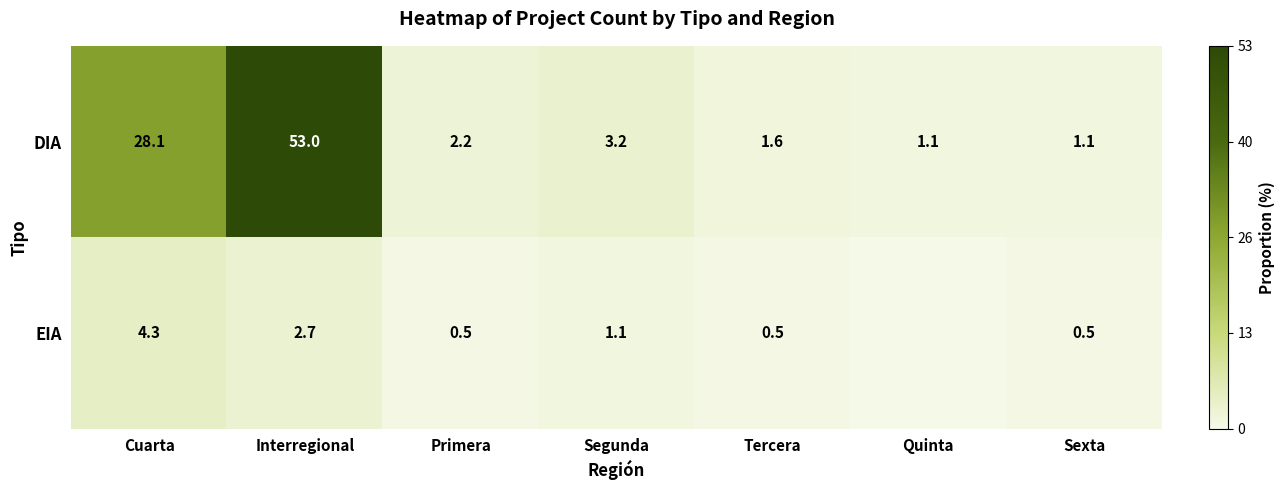

The value of EIA at Segunda is 1.7. True or false?

False